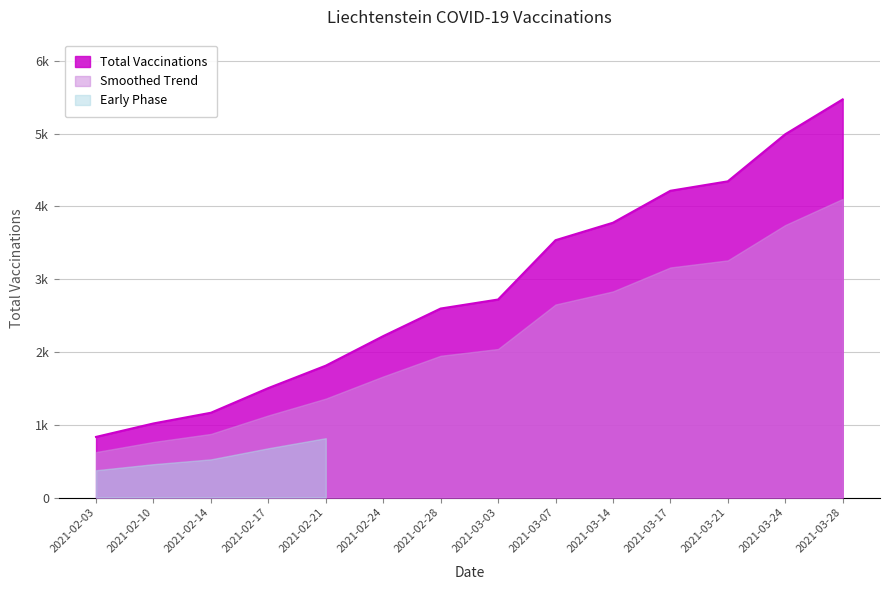

How many lines are shown in the chart?

1